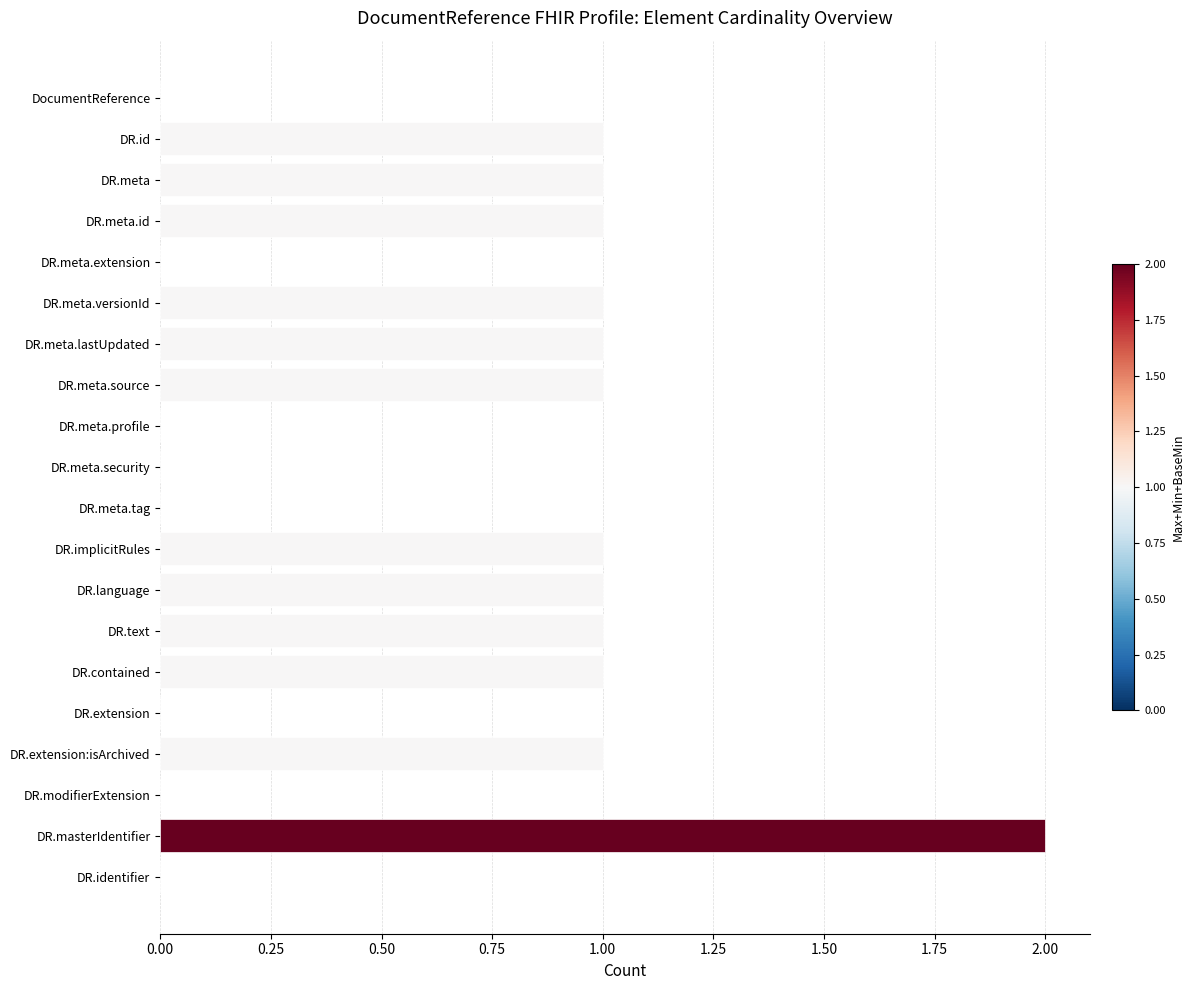

How many distinct data groups are displayed?

1